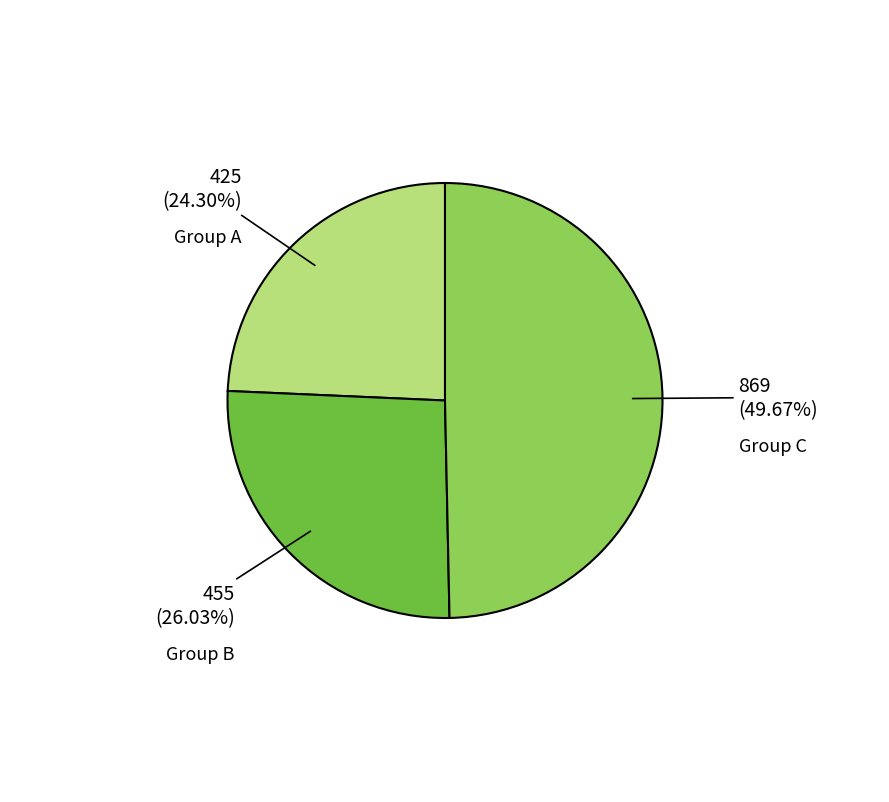

Which has a higher value, Group C or Group B?

Group C